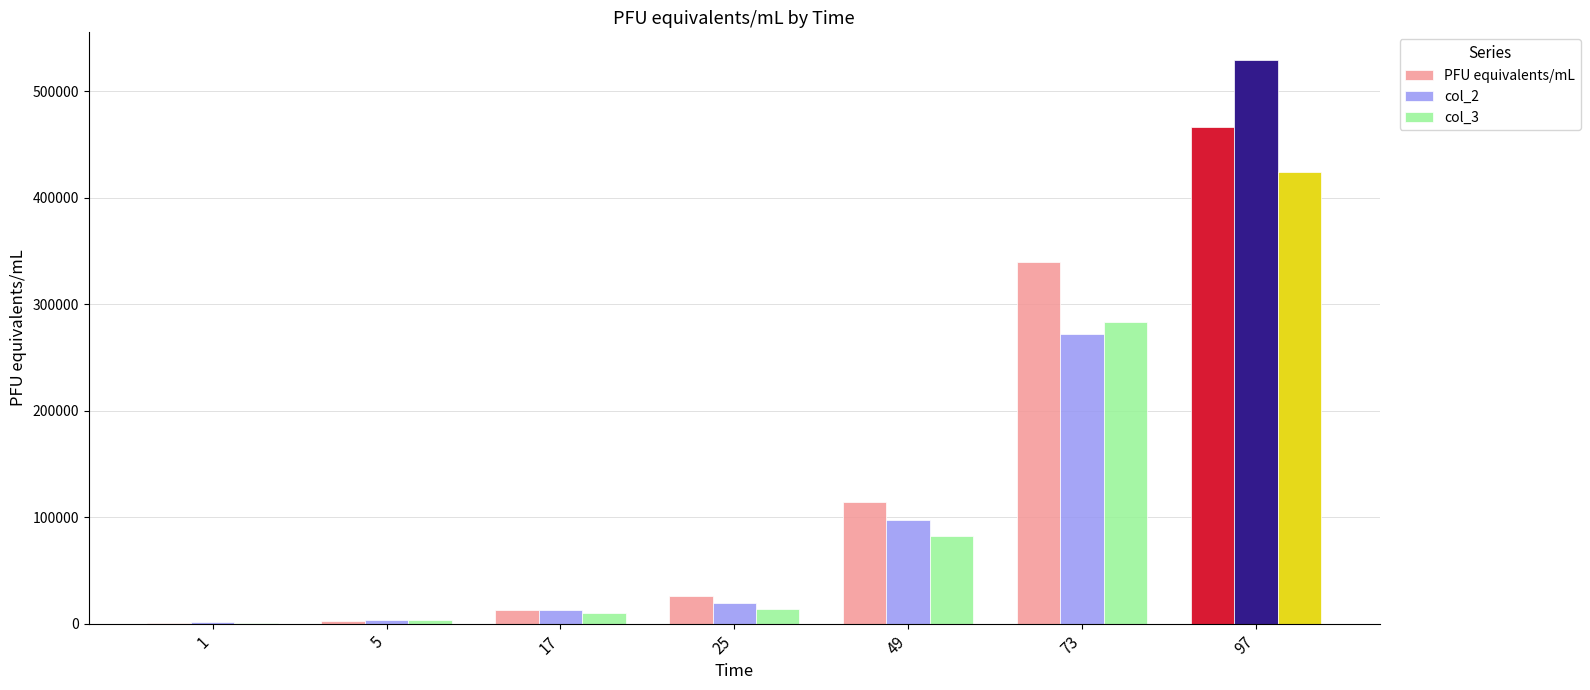

What is the approximate value of PFU equivalents/mL at 97?

466568.9